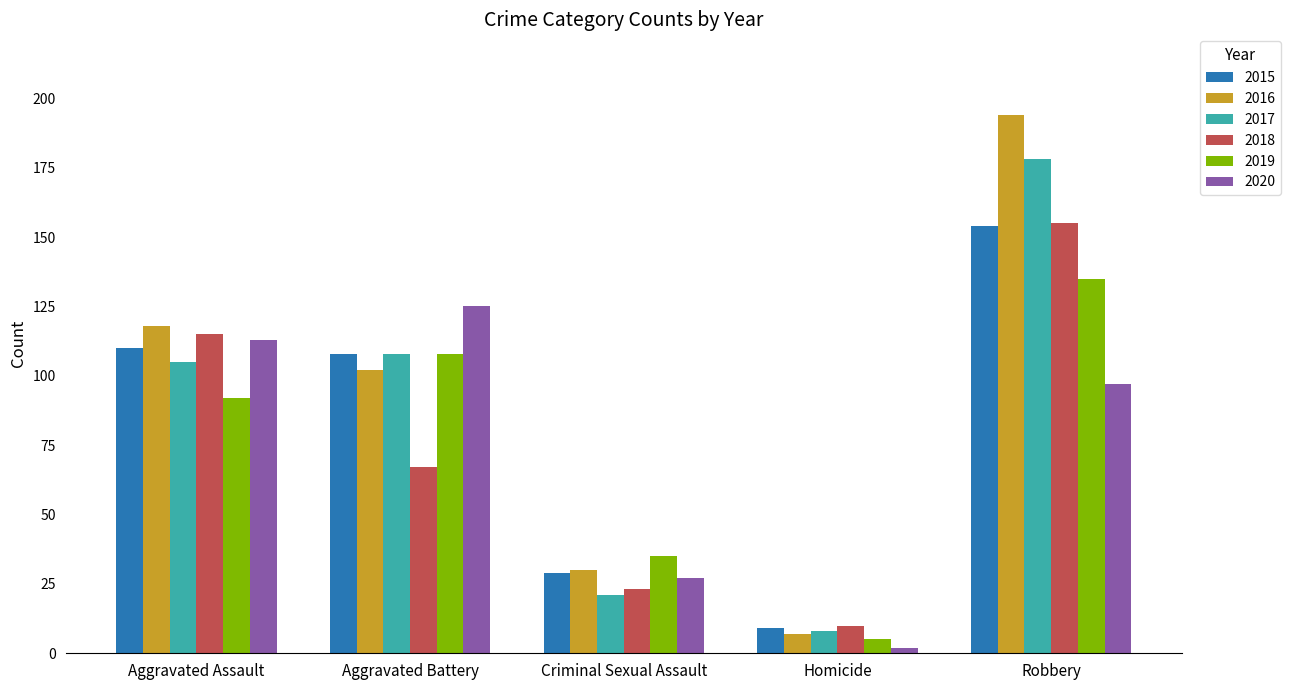

How many data points in 2016 are less than 102?

2